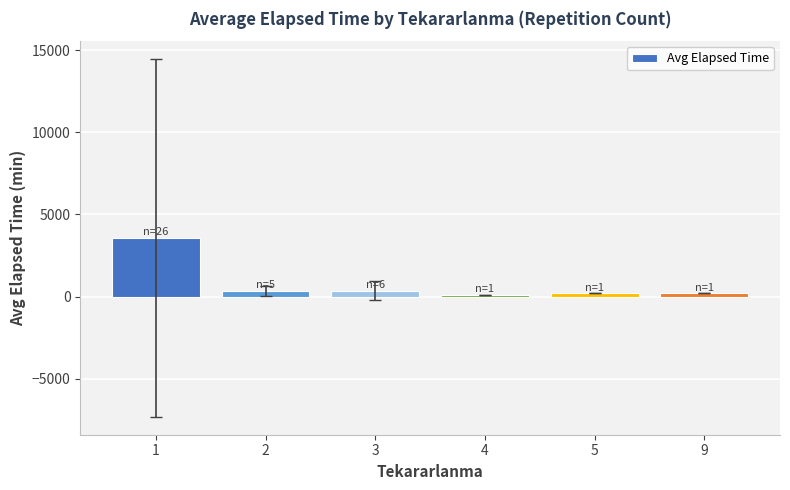

How many categories are shown in the chart?

6